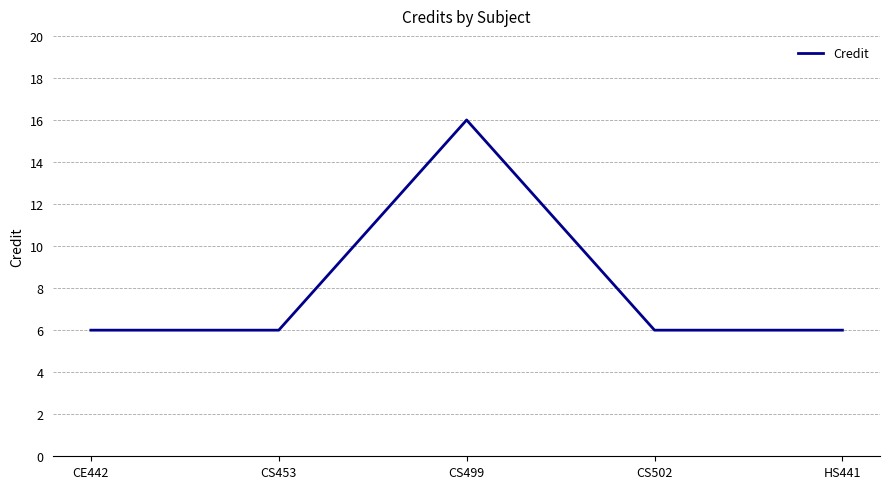

Count the values in the range 6 to 7.

4